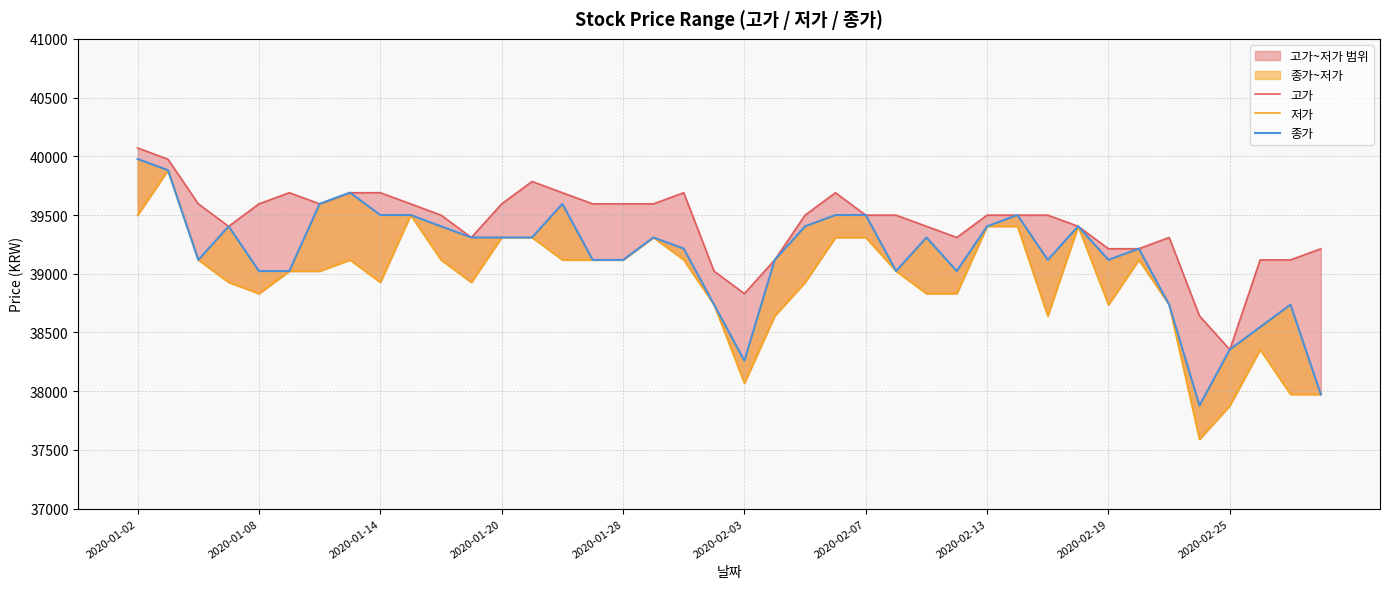

What is the maximum value shown in the chart?

40071